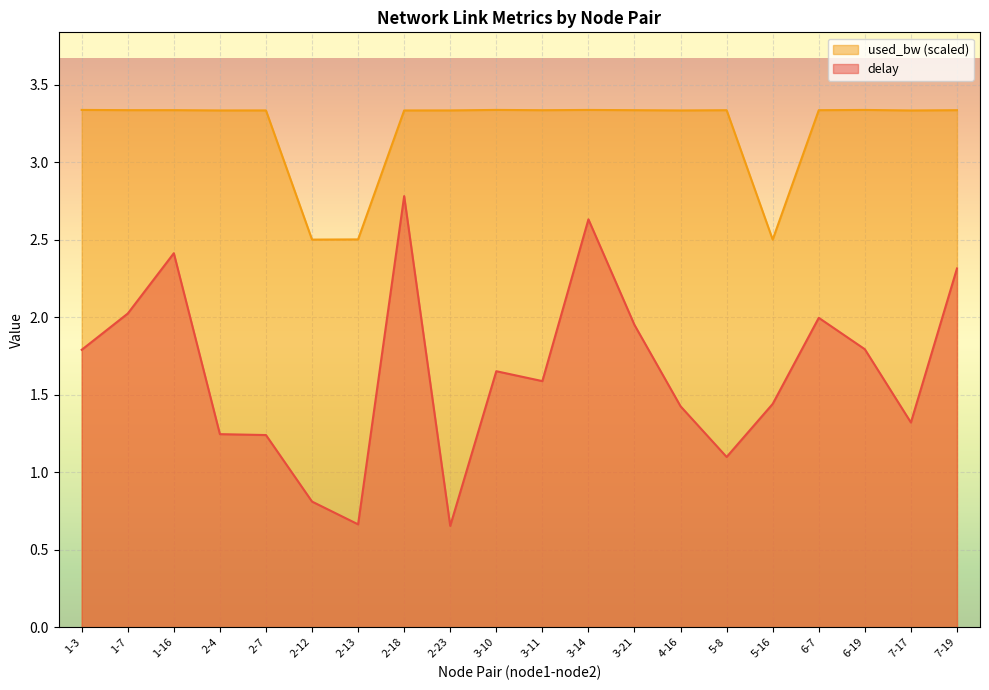

Reading left to right, list all the values displayed in this chart.

1-3=1.8	1-7=2.0	1-16=2.4	2-4=1.2	2-7=1.2	2-12=0.8	2-13=0.7	2-18=2.8	2-23=0.7	3-10=1.7	3-11=1.6	3-14=2.6	3-21=2.0	4-16=1.4	5-8=1.1	5-16=1.4	6-7=2.0	6-19=1.8	7-17=1.3	7-19=2.3